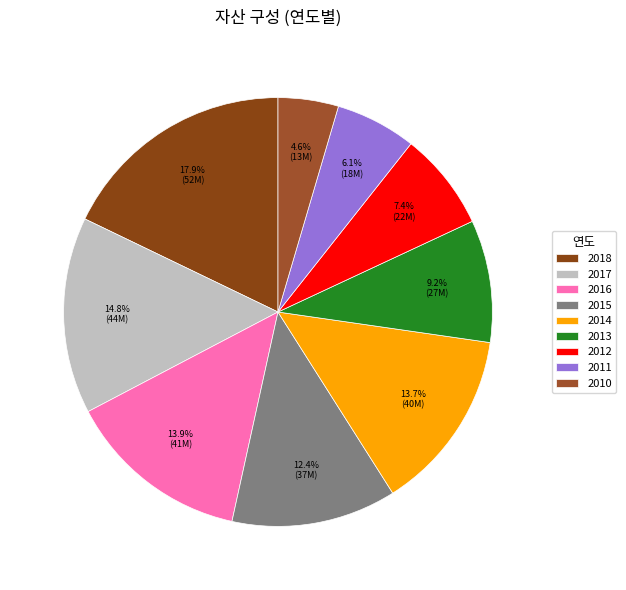

Is there any slice that represents more than half of the pie?

No